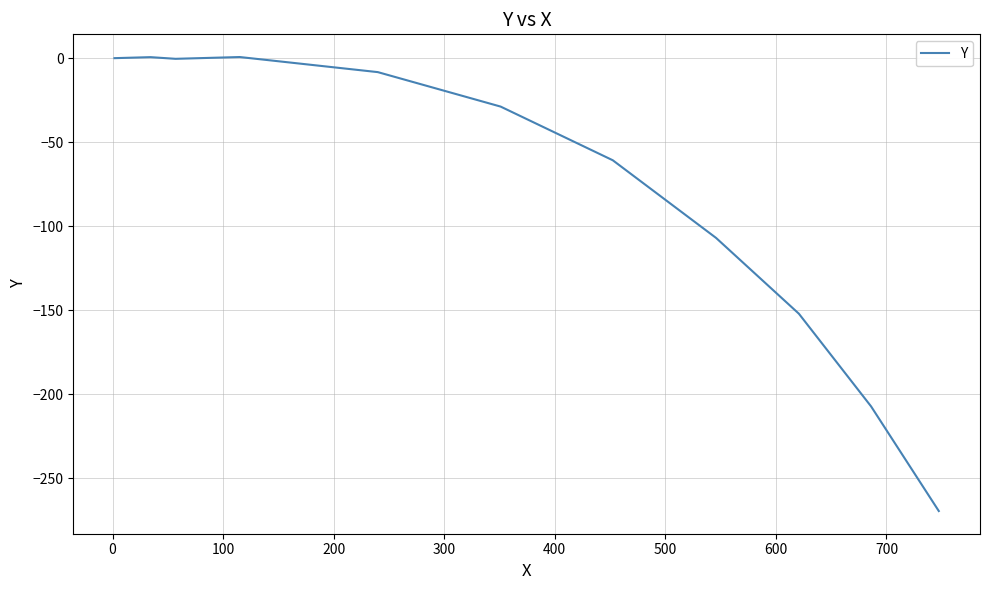

What is the smallest value displayed?

-269.4